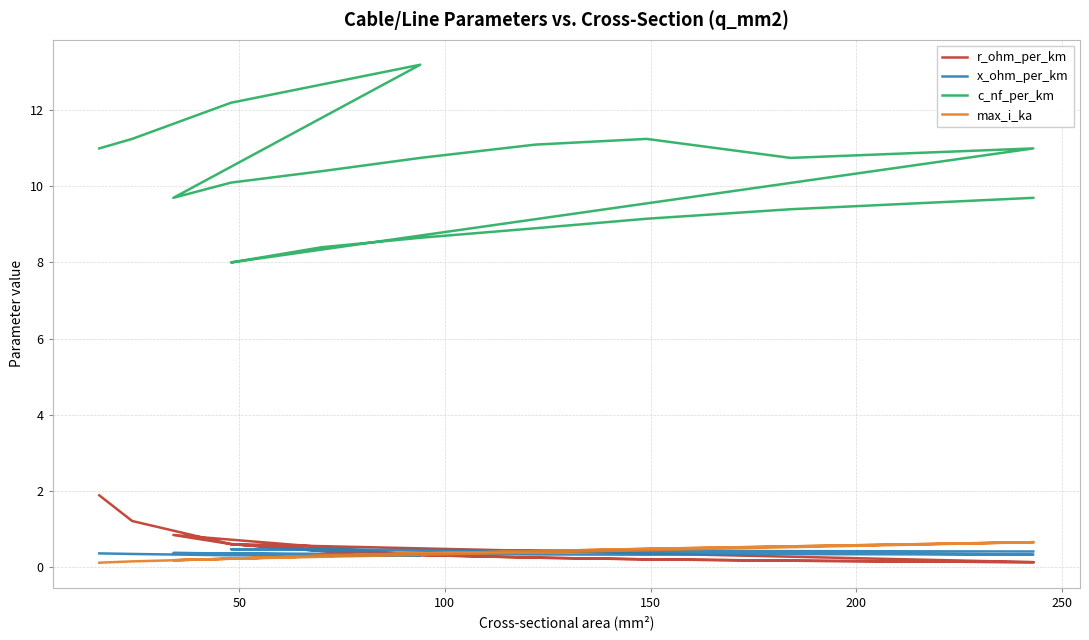

True or false: c_nf_per_km and r_ohm_per_km cross at least once.

False